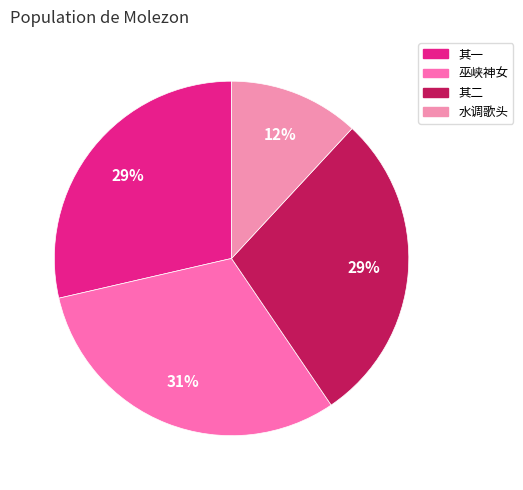

How many segments does this pie chart have?

4